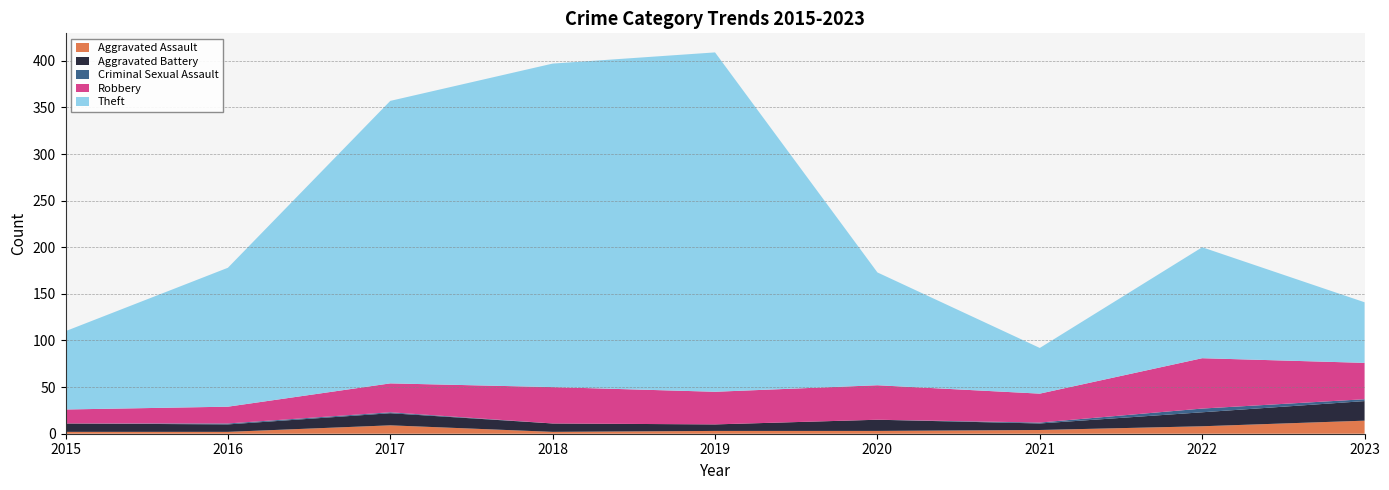

Reading left to right, list all the values displayed in this chart.

Aggravated Assault: 2	2	9	2	3	3	4	8	14
Aggravated Battery: 9	8	13	9	7	12	7	15	21
Criminal Sexual Assault: 0	1	1	0	0	0	1	4	2
Robbery: 15	18	31	39	35	37	31	54	39
Theft: 84	149	303	347	364	121	49	119	65